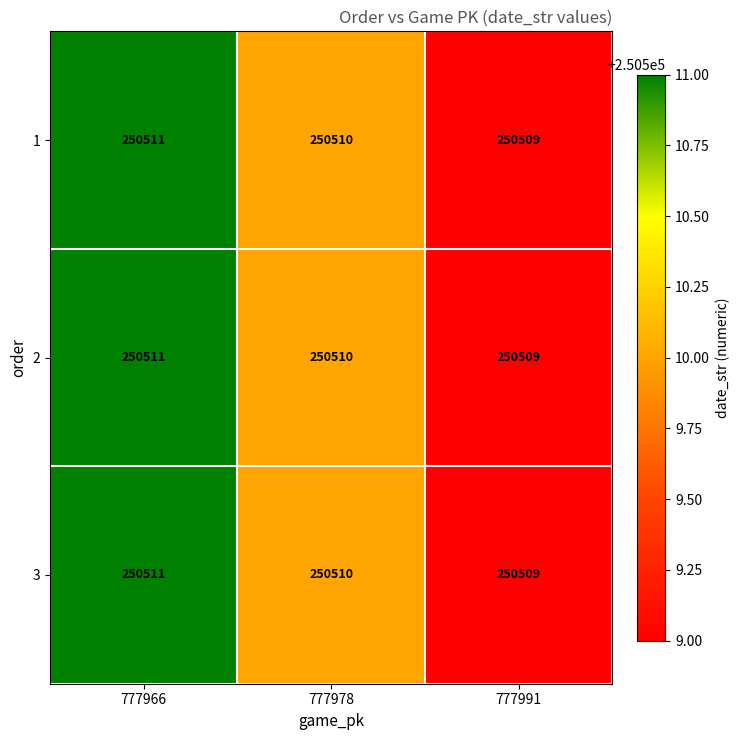

Reading left to right, transcribe all the data shown in this chart.

1: 250511	250510	250509
2: 250511	250510	250509
3: 250511	250510	250509